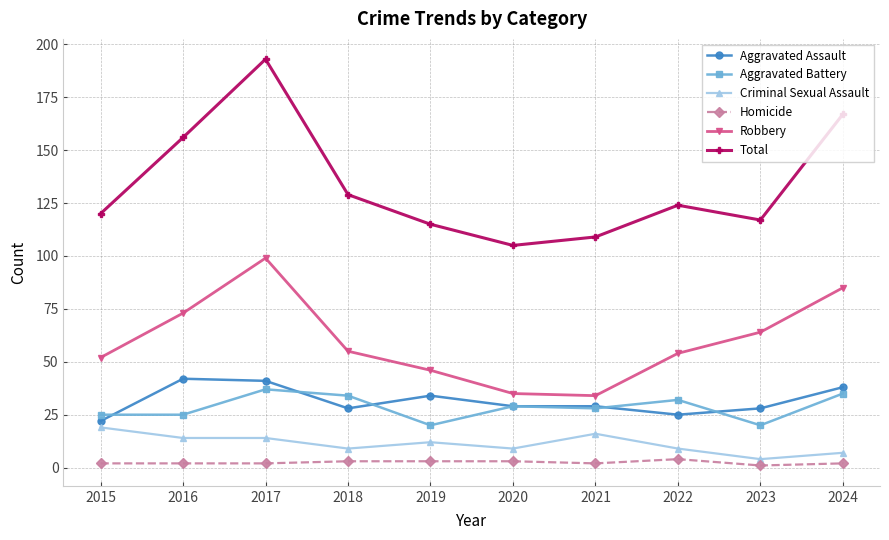

In Robbery, how many points are lower than both neighbors (excluding endpoints)?

1